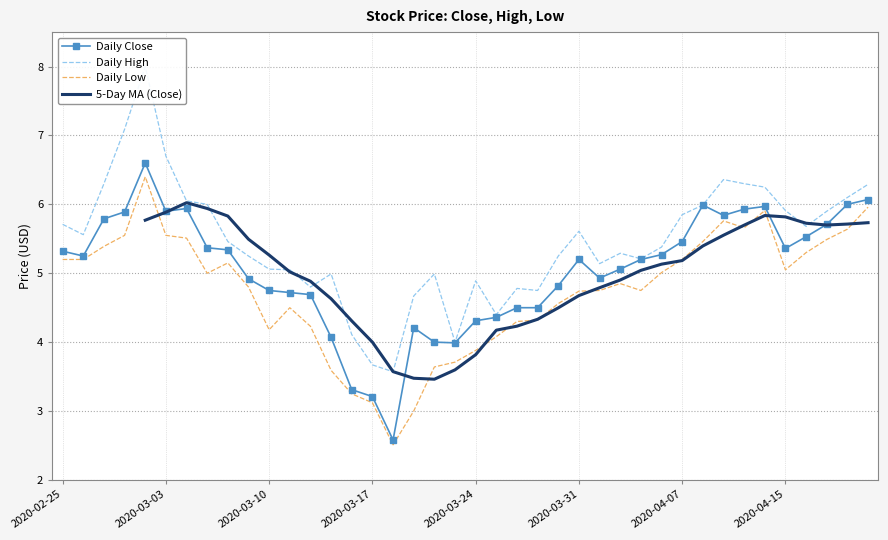

What is the sum of the close values at 29 and 24?

10.1